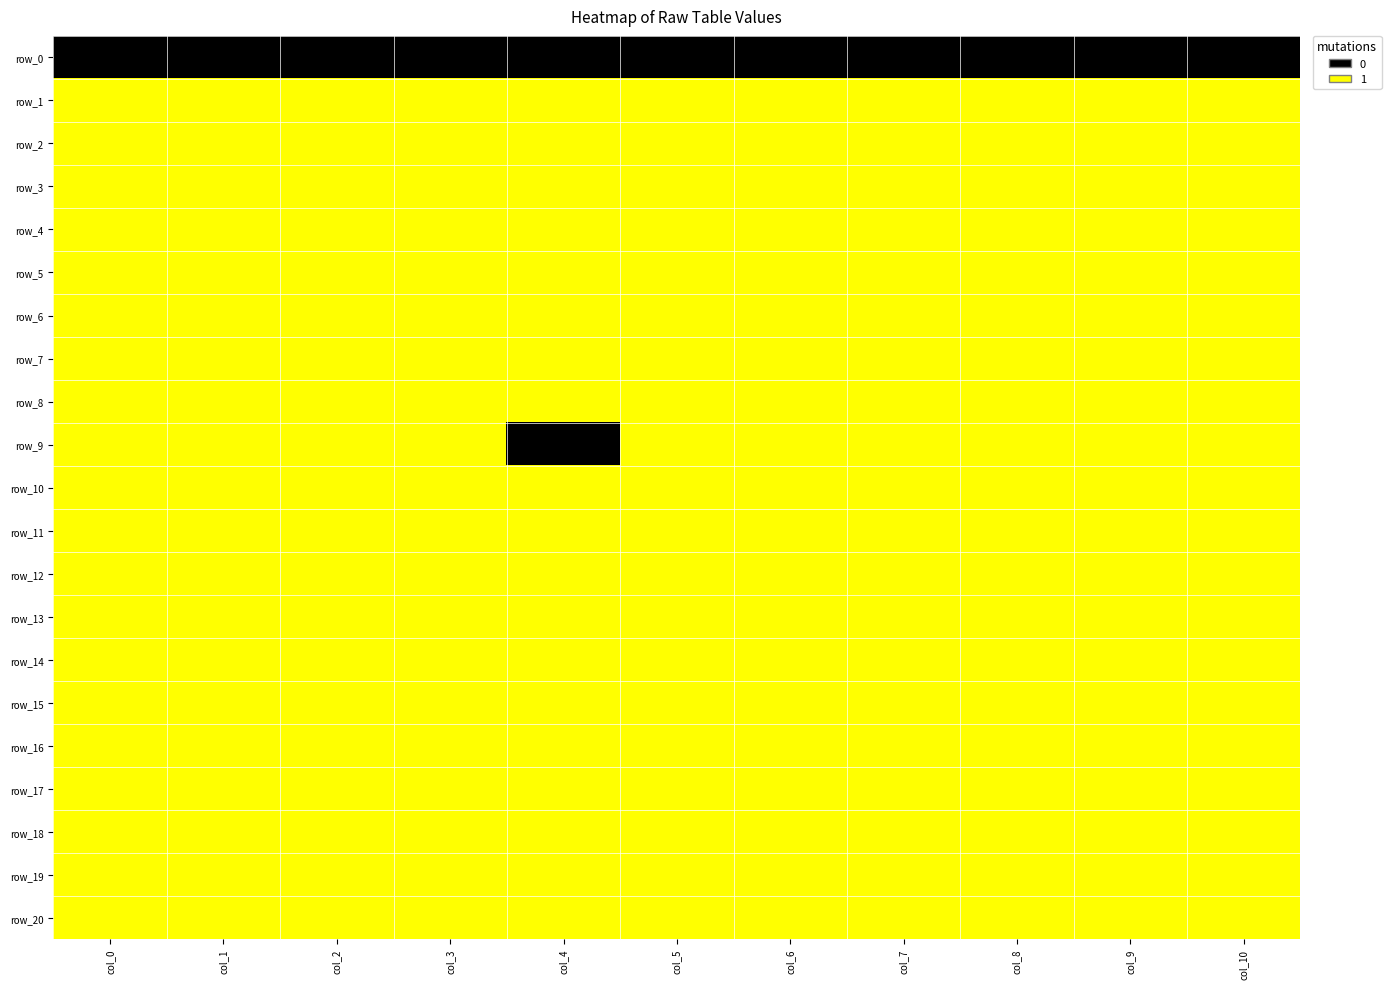

The value of row_15 at col_10 is 2. True or false?

False